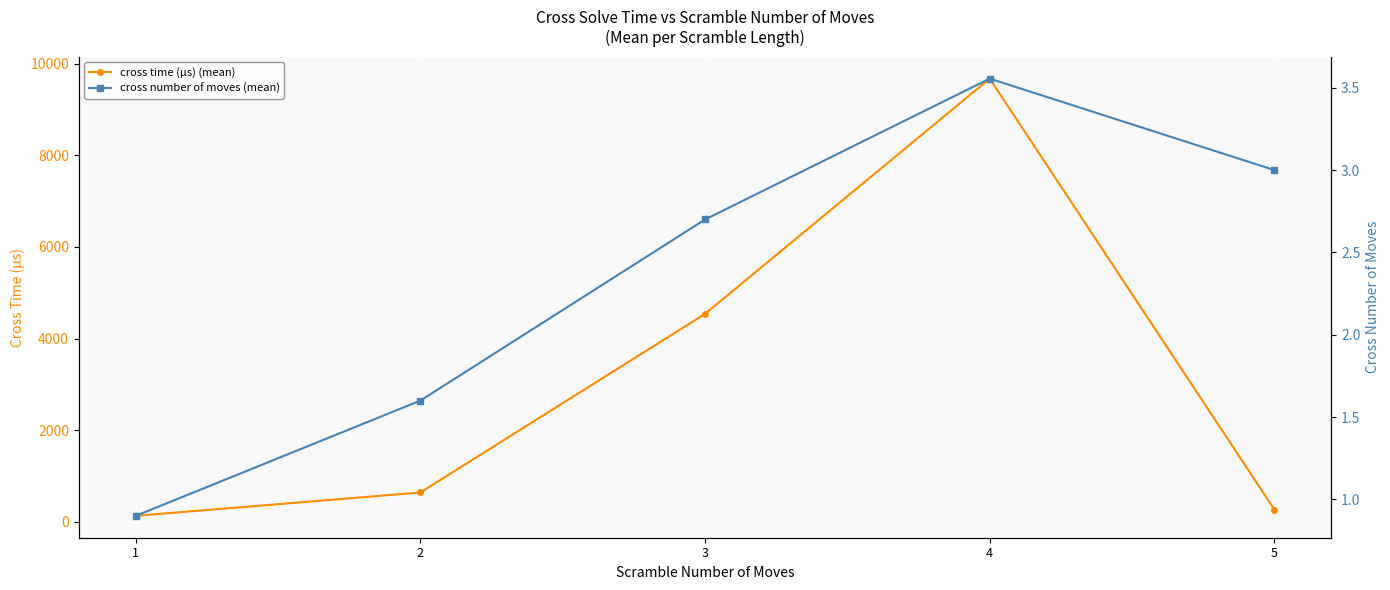

True or false: cross number of moves (mean) and cross time (μs) (mean) cross at least once.

False